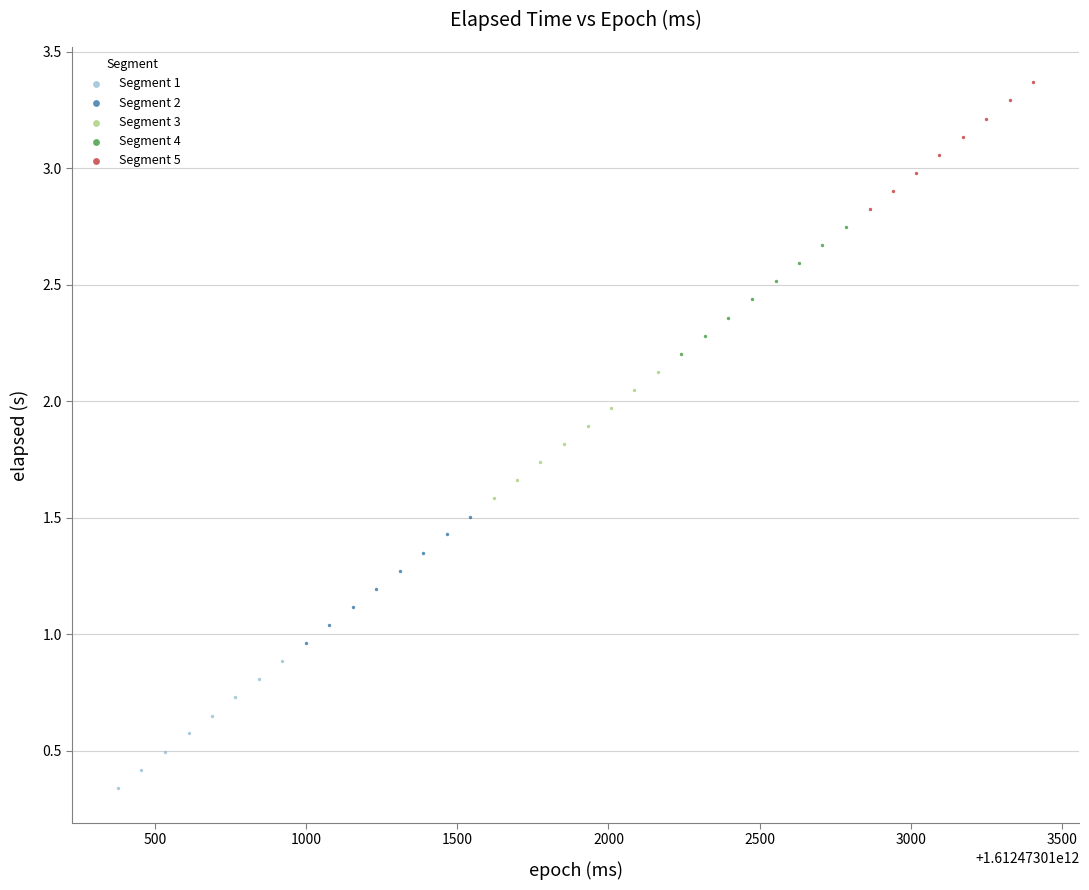

What are all the series names shown in the legend?

Segment 1, Segment 2, Segment 3, Segment 4, Segment 5